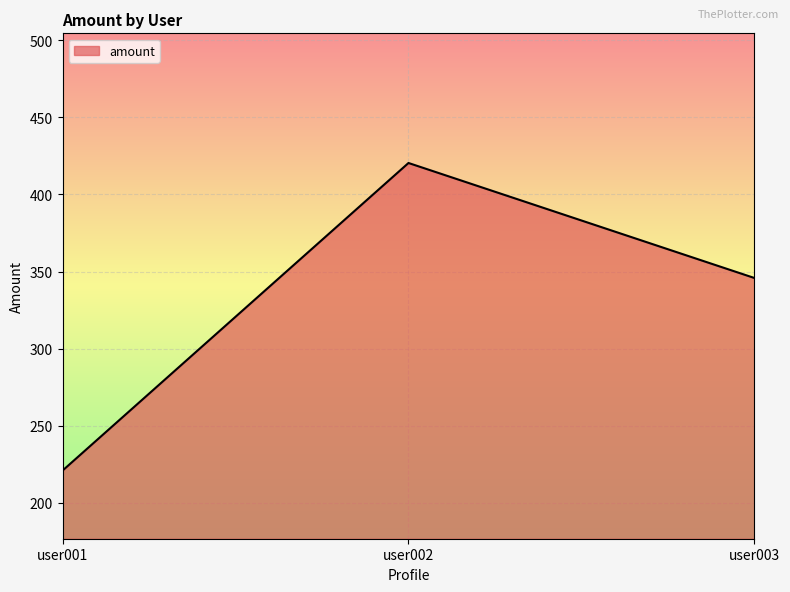

Where is the data nearest to the value 320?

user003